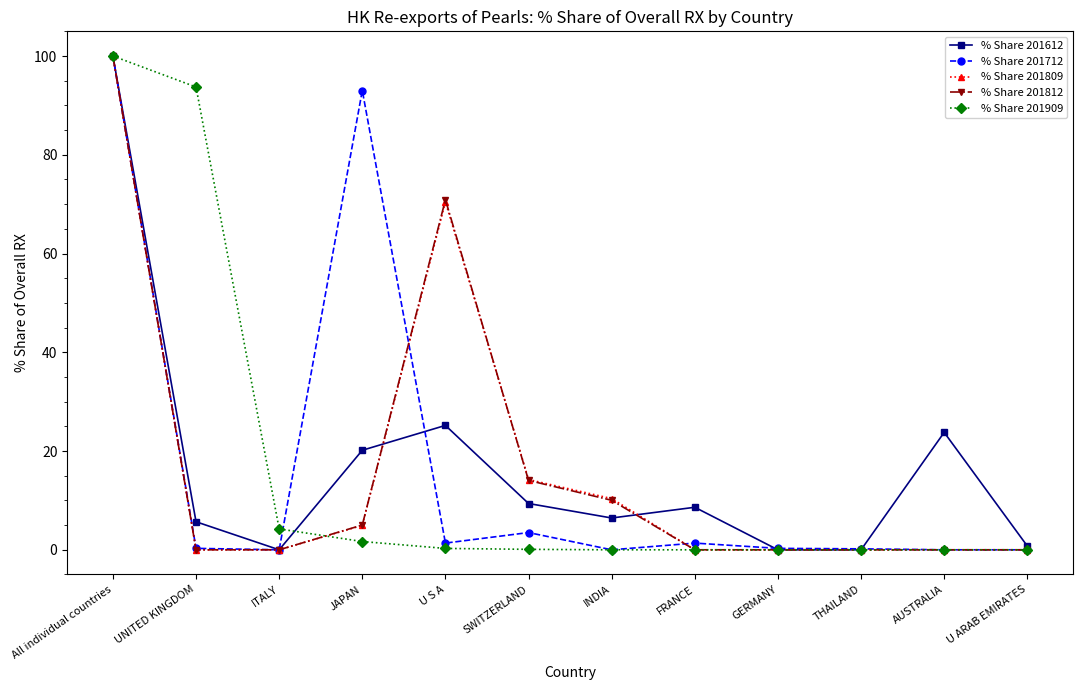

The value of % Share 201809 at All individual countries is 29.1. True or false?

False